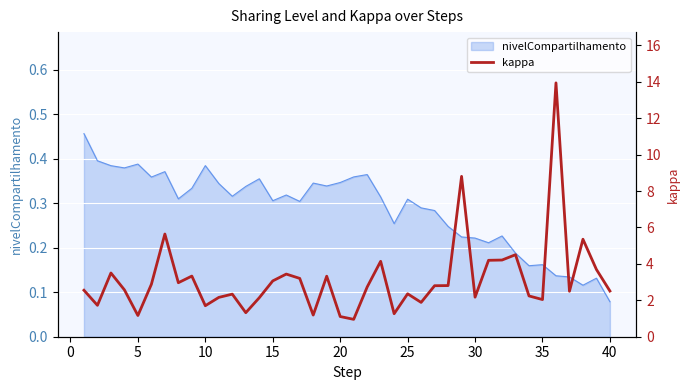

Is it true that the value at 22 is 5.9?

False